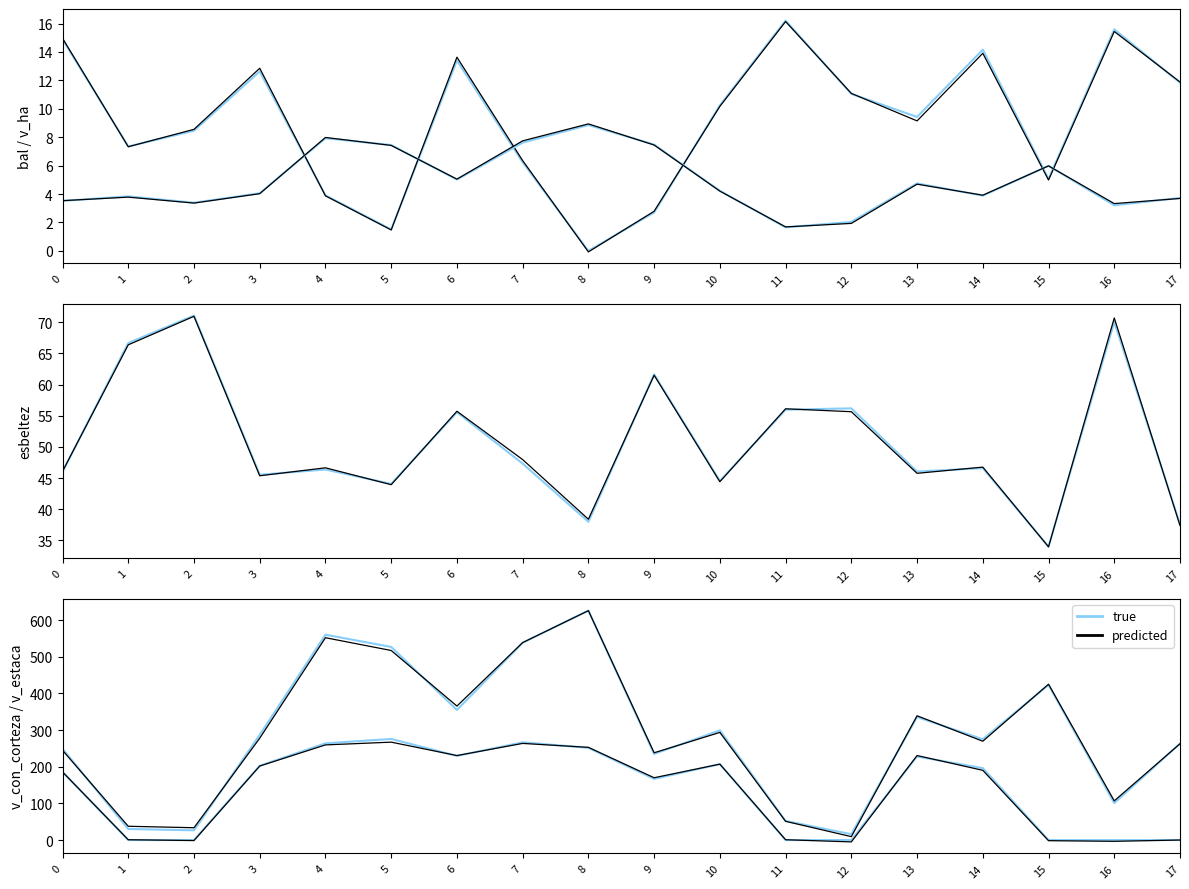

True or false: v_estaca has more than 1 points higher than both neighbors.

True